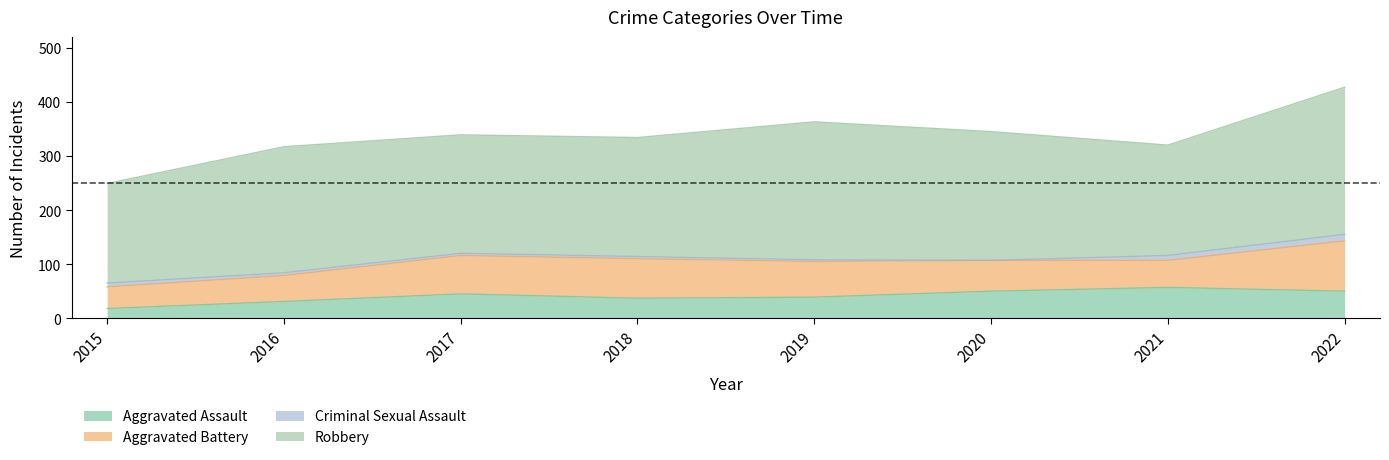

In Robbery, how many points are lower than both neighbors (excluding endpoints)?

2